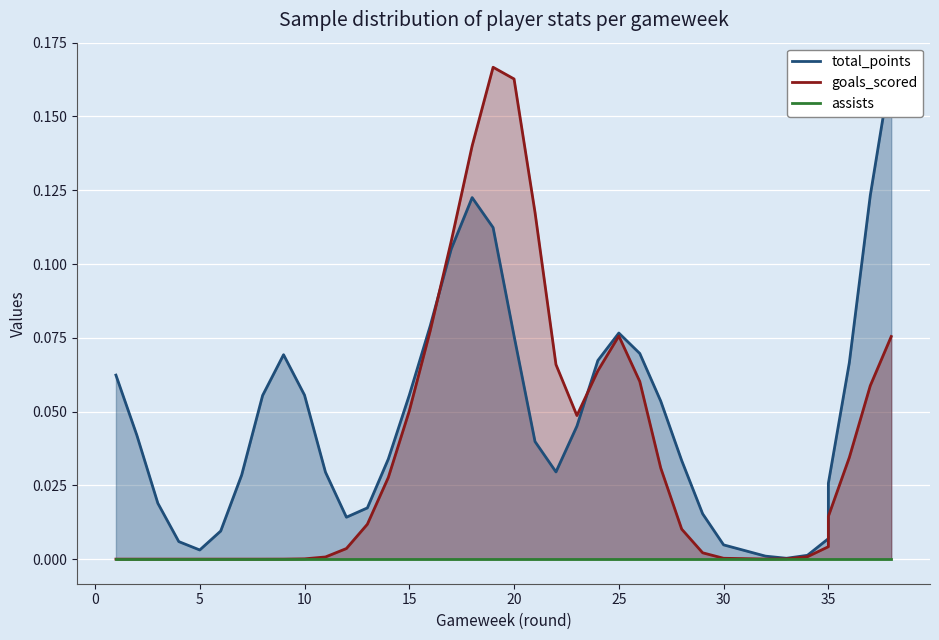

Which series has the widest spread of values?

goals_scored